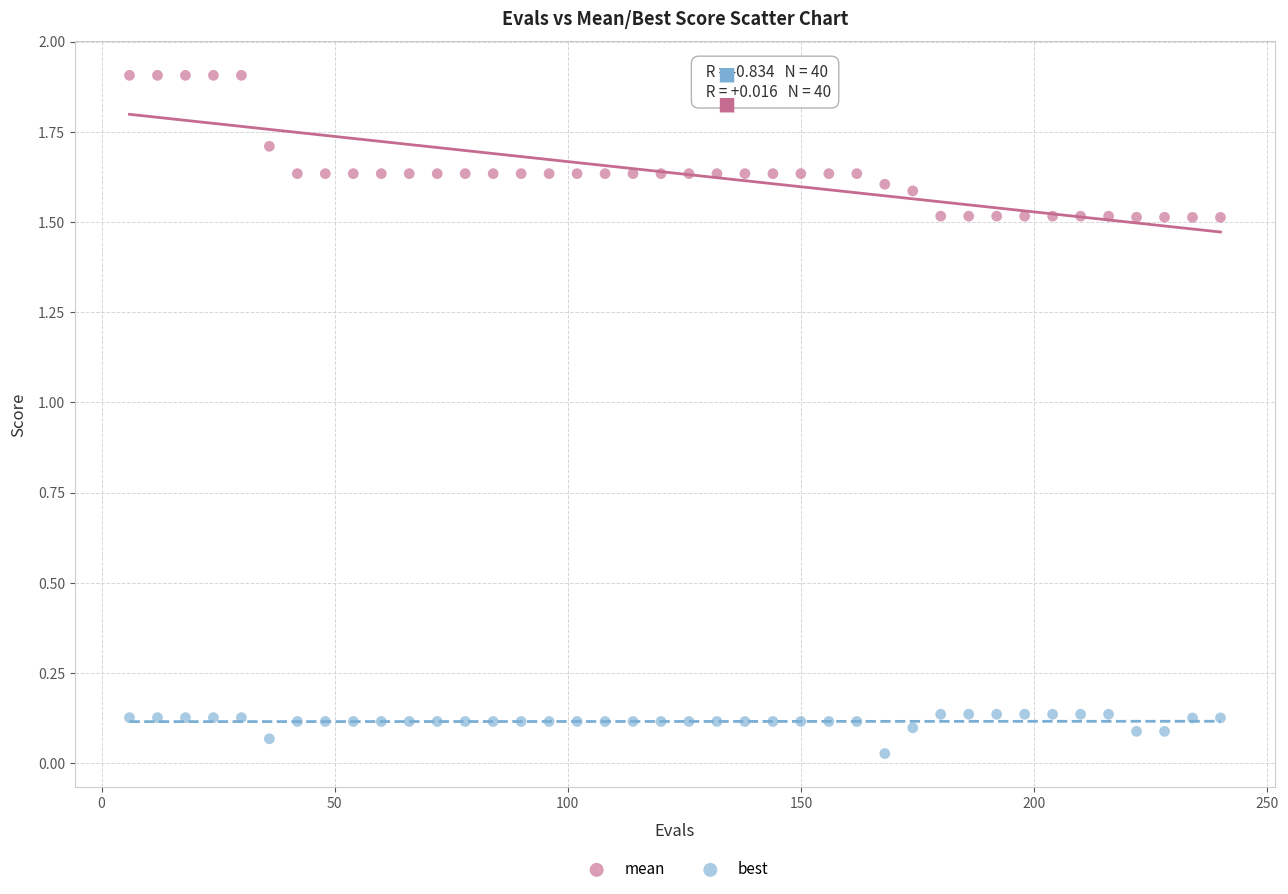

Which series has the widest spread of Y values?

mean